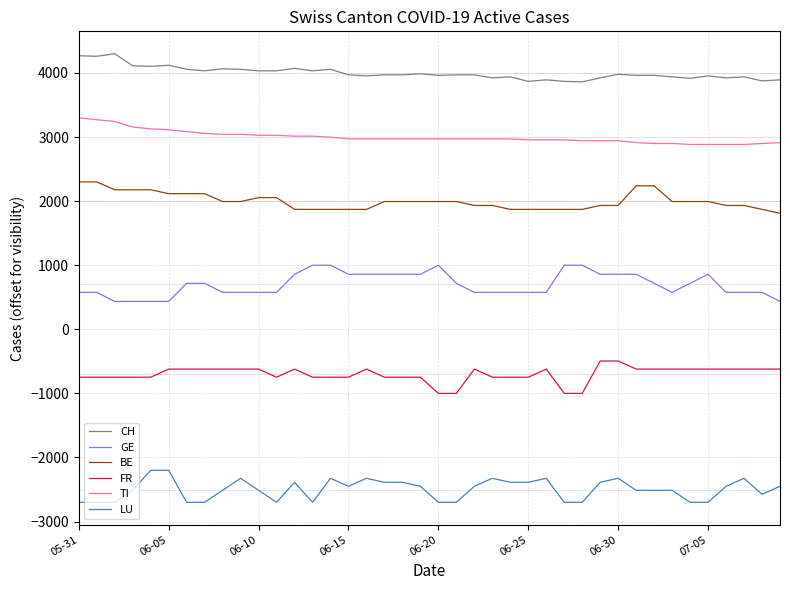

True or false: TI and LU intersect in this chart.

False